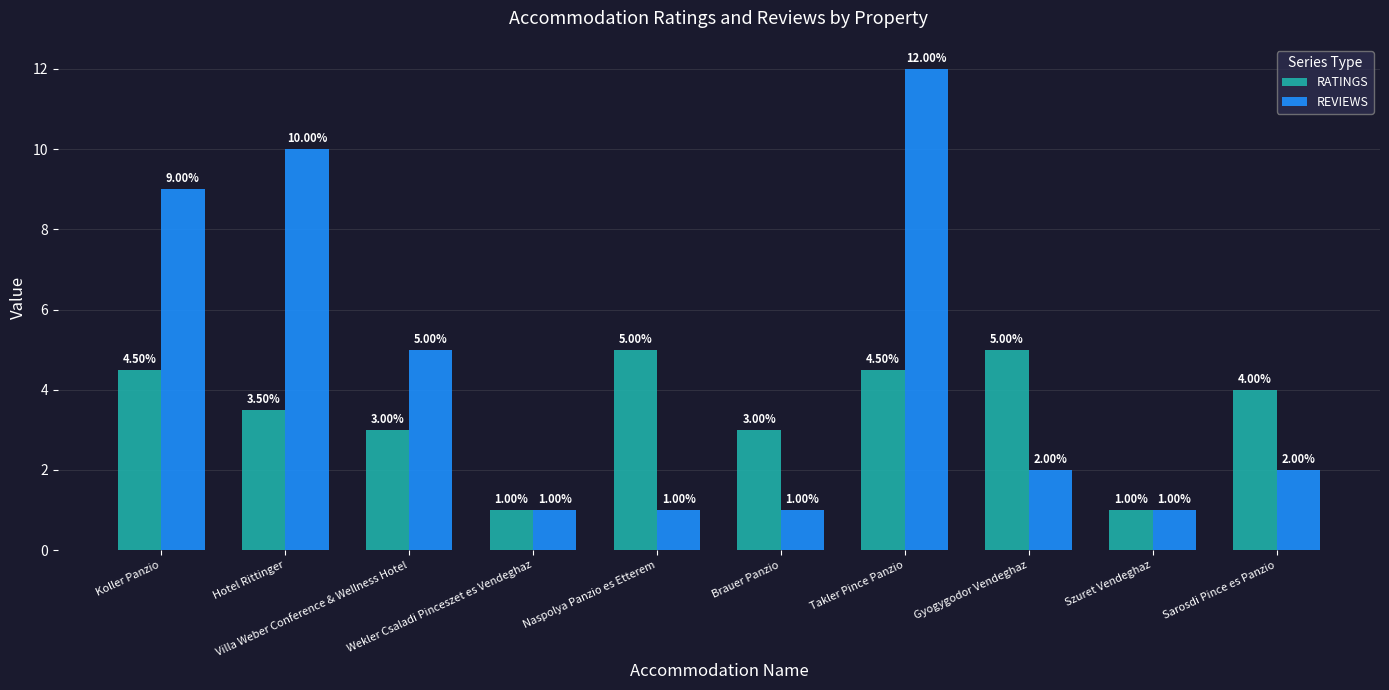

How many distinct data groups are displayed?

2